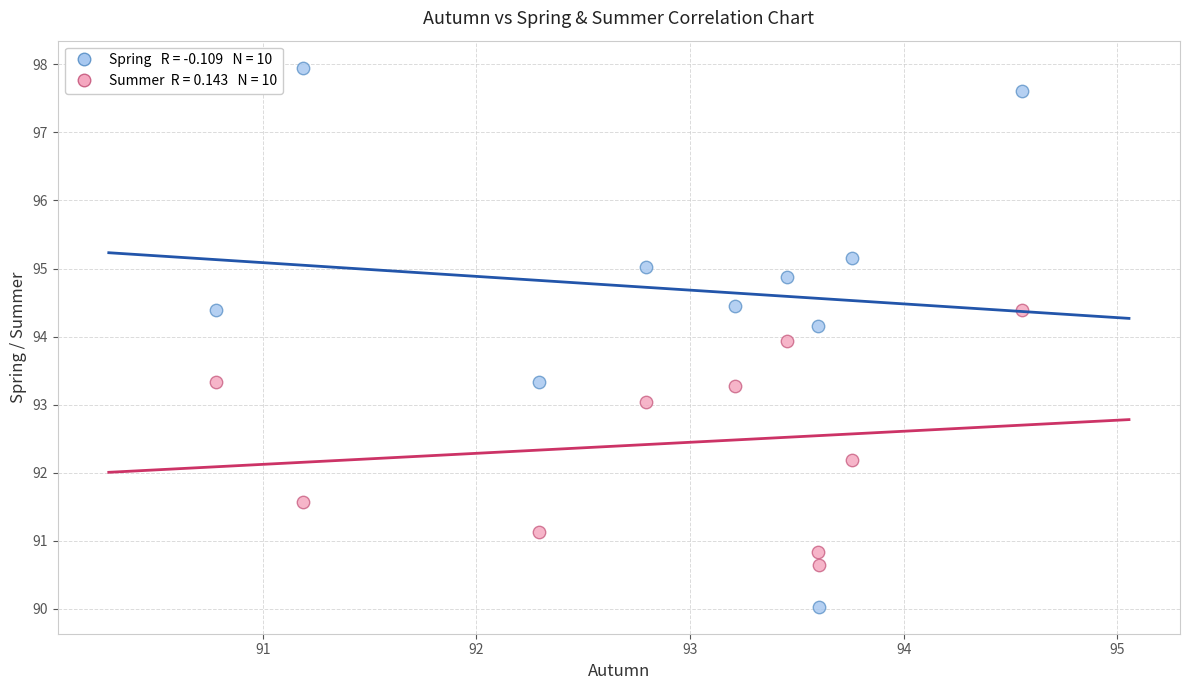

Across all data points, what is the range of Y values (max minus min)?

7.9